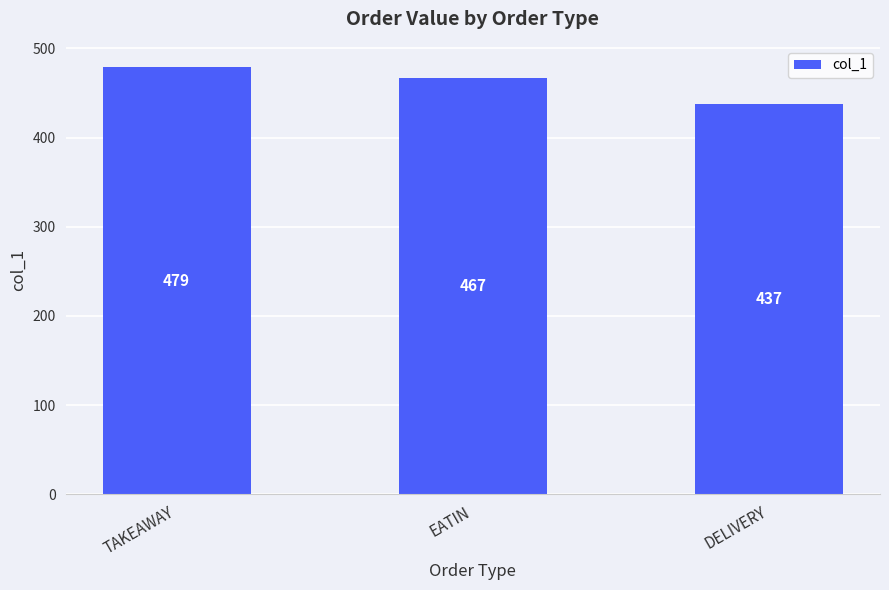

What position from the left is DELIVERY?

3